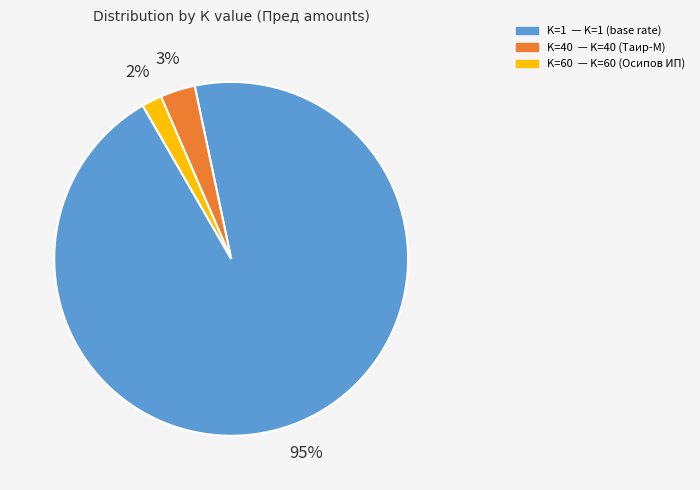

Is there a majority slice in this chart?

Yes